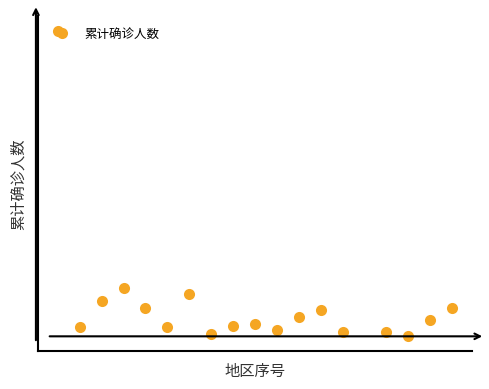

What is the minimum value shown in the chart?

1